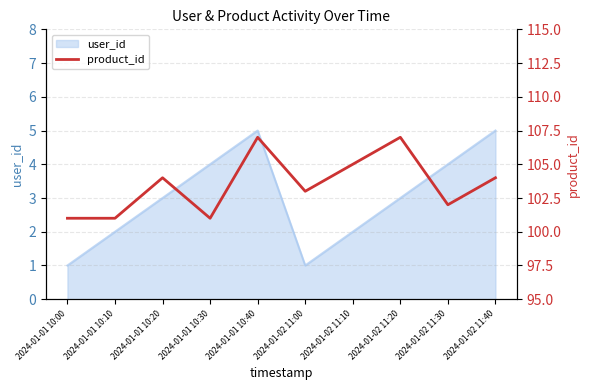

The chart shows a value of 58 at 2024-01-02 11:00. True or false?

False